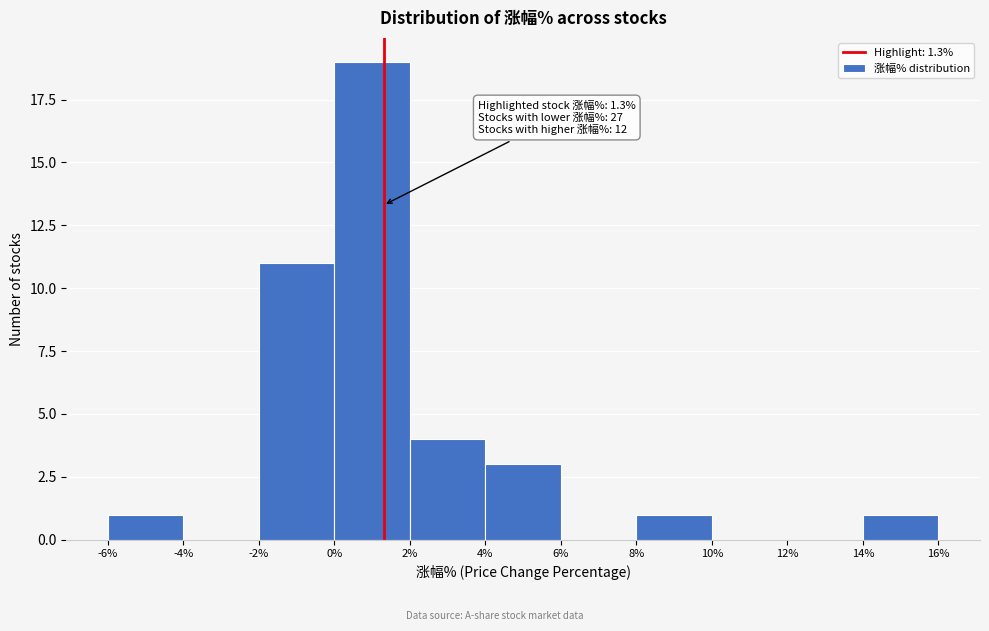

Over which range of the x-axis is the bar tallest?

0% to 2%